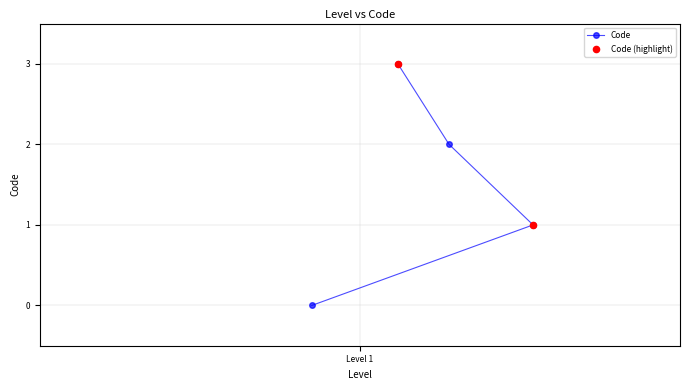

What is the greatest value displayed?

3